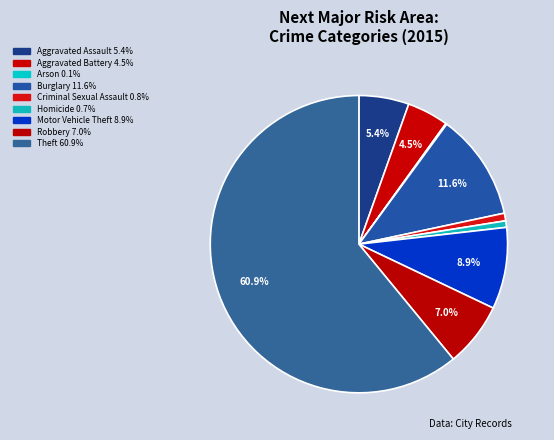

Approximately how many times larger is the value at Burglary compared to Motor Vehicle Theft?

1.3